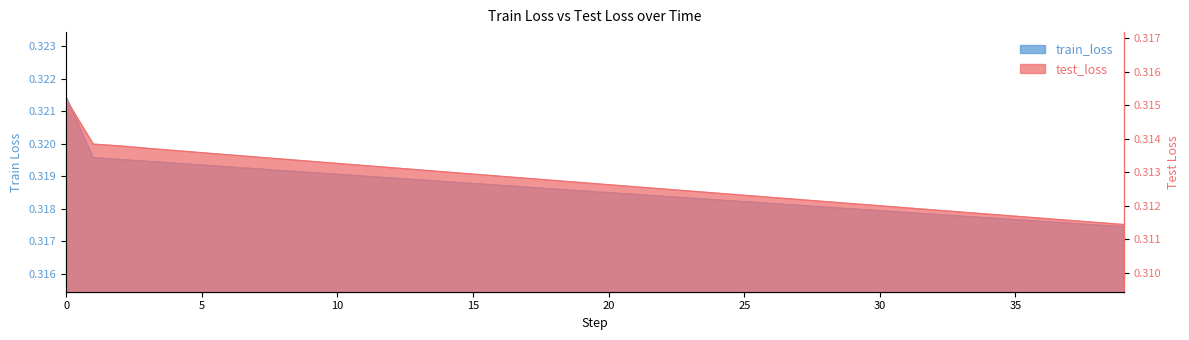

True or false: train_loss and test_loss intersect in this chart.

False